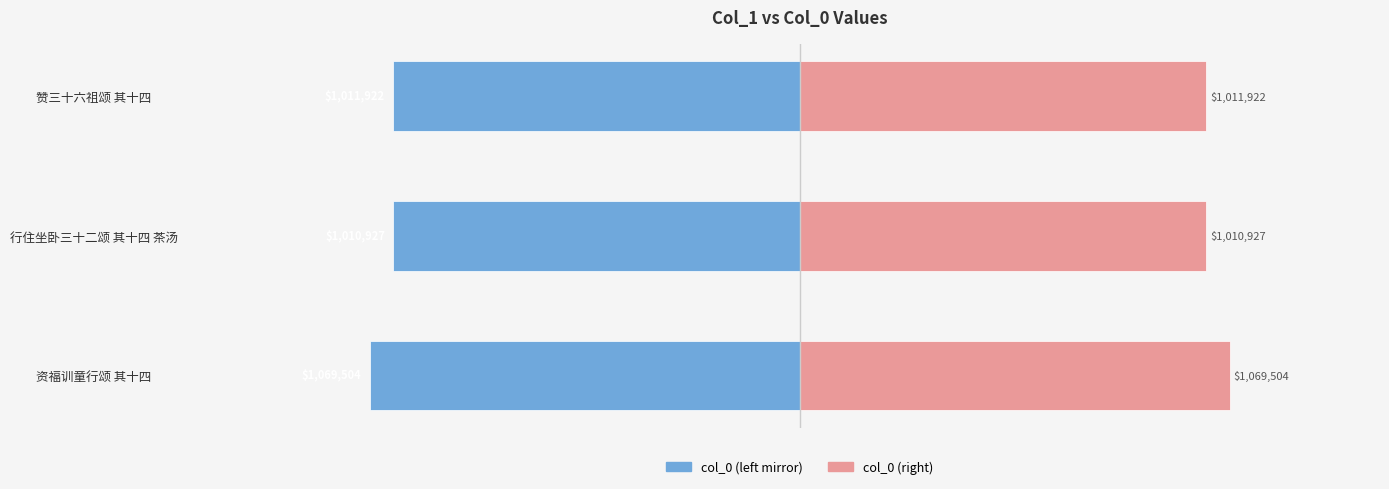

How many groups of bars are there?

3